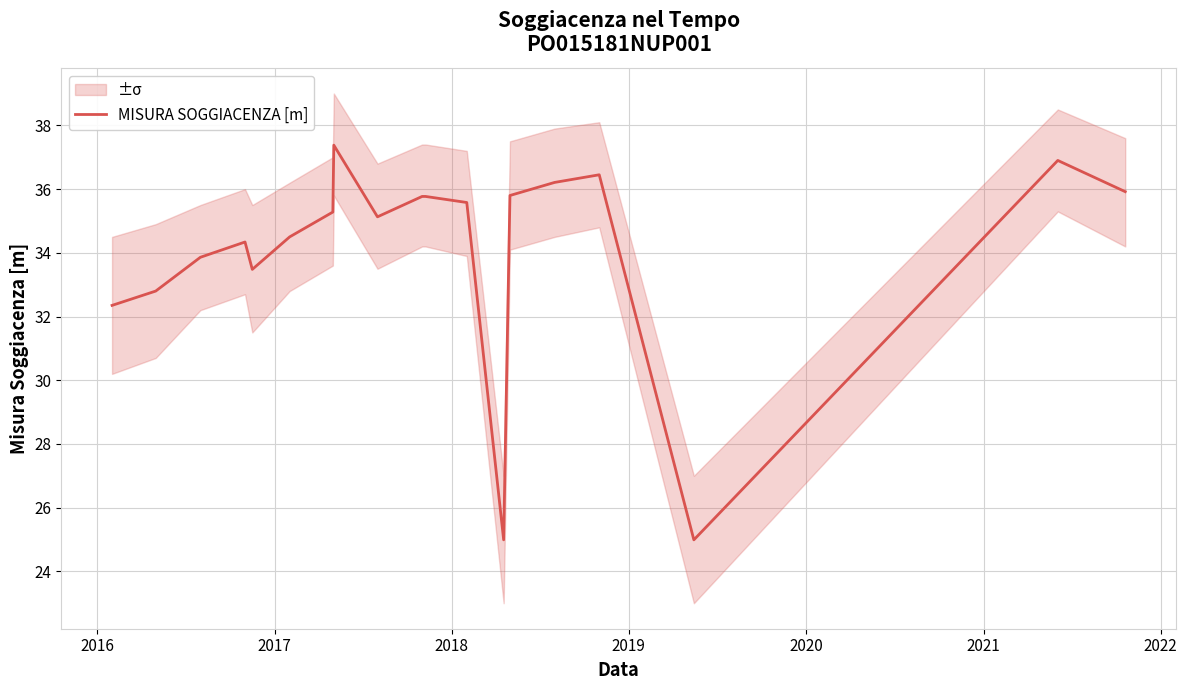

What is the maximum value for MISURA SOGGIACENZA [m]?

37.4